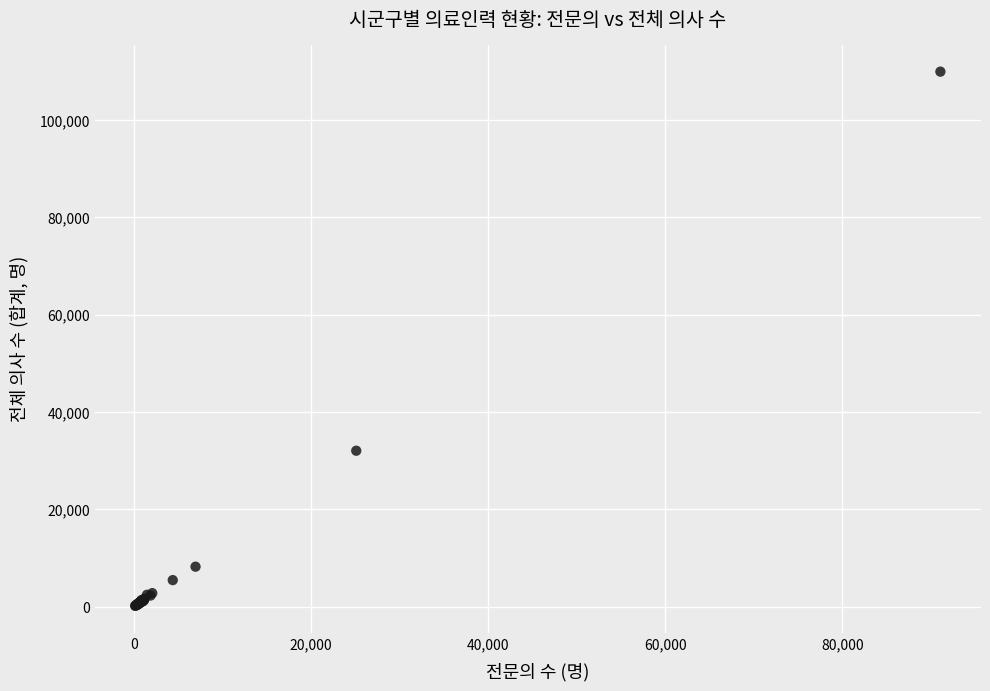

What Y value in the scatter plot is closest to 55058?

32045